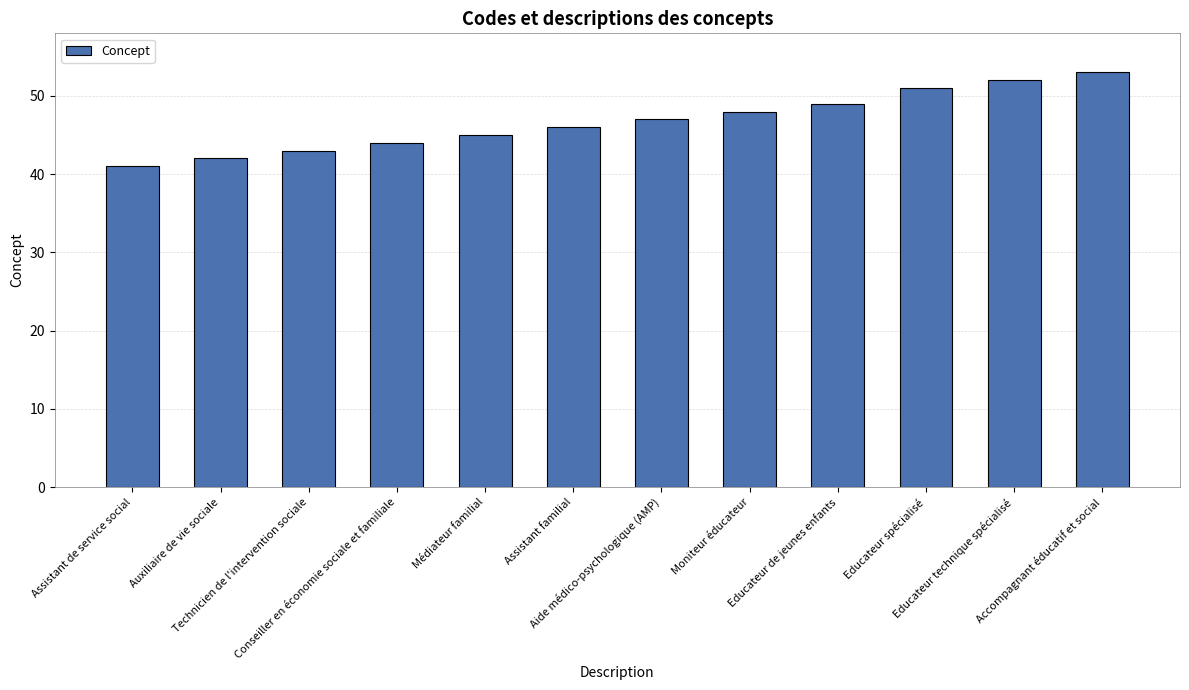

Does the chart contain any negative values?

No